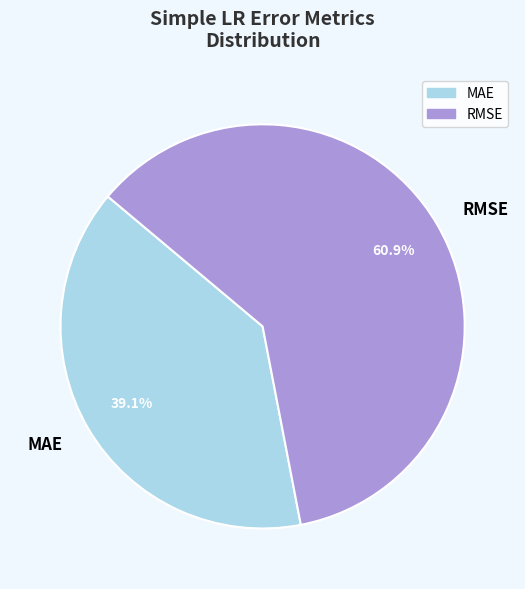

To the nearest percent, what portion does MAE represent?

39%